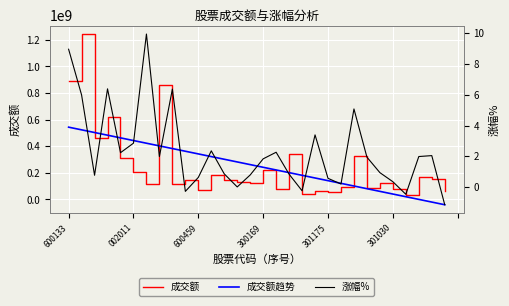

Rank the series by their maximum value, from lowest to highest.

涨幅%, 成交额趋势, 成交额